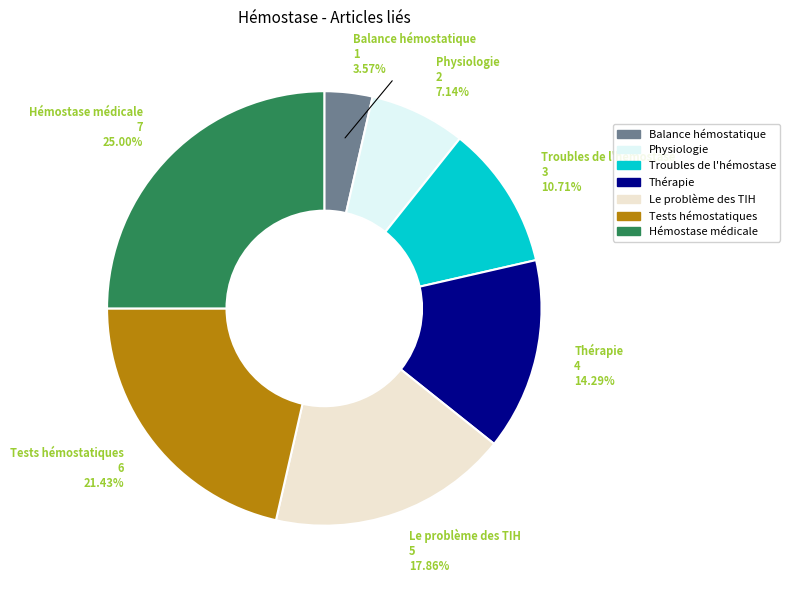

The Tests hémostatiques slice represents 21% of the pie. True or false?

True